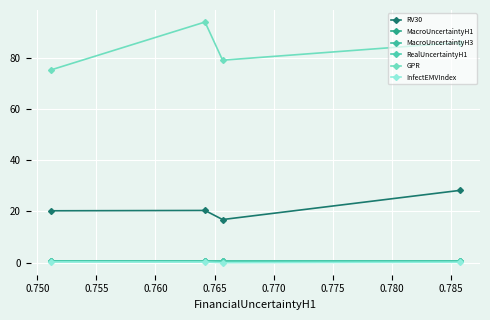

True or false: MacroUncertaintyH1 and GPR cross at least once.

False